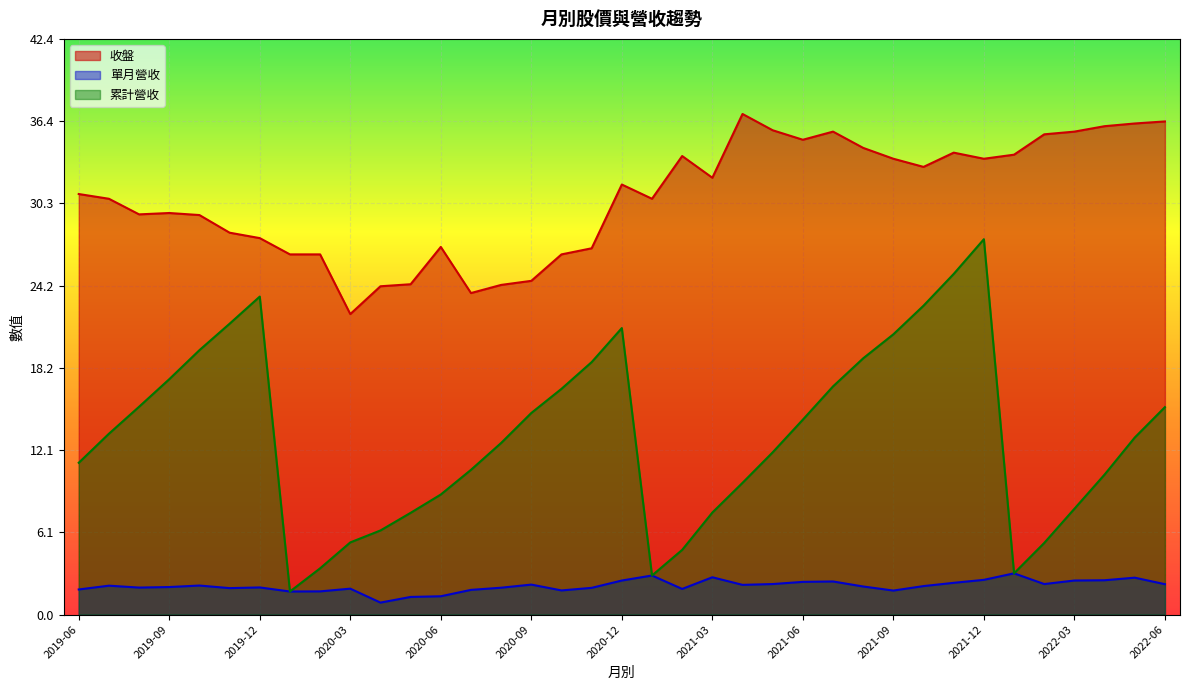

Is the value of 累計營收 at 2019-06 greater than the value of 收盤 at 2022-05?

No